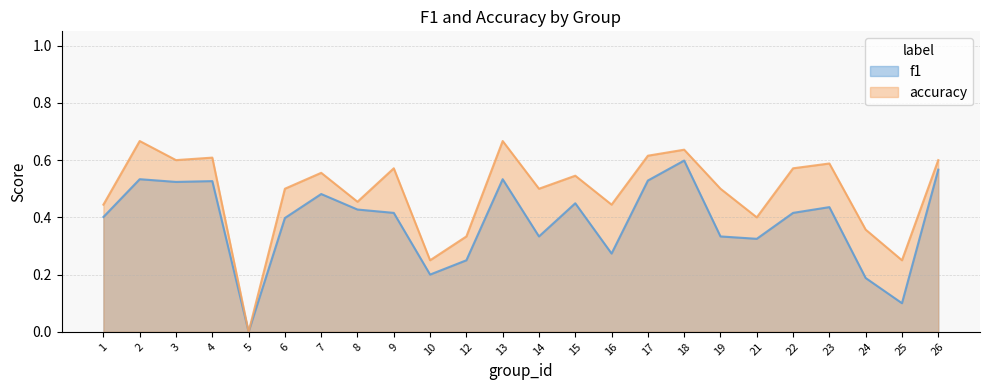

List the series in order of their peak value, highest first.

accuracy, f1